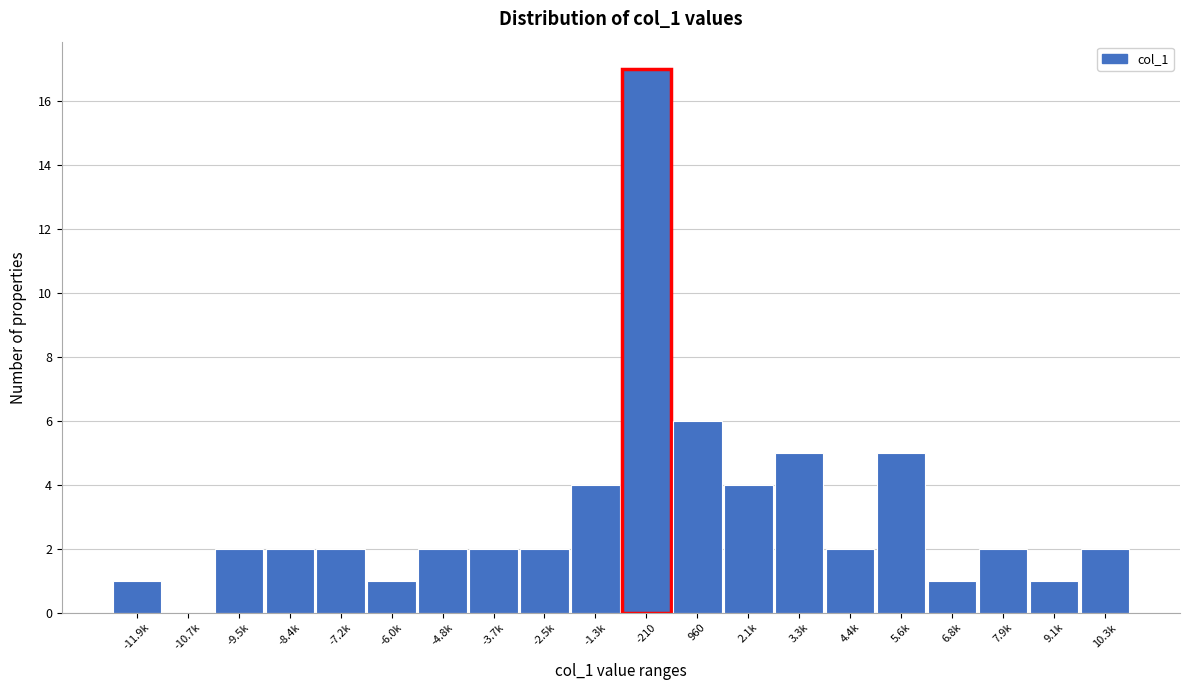

Reading left to right, transcribe all the data shown in this chart.

-11.9k=1	-10.7k=0	-9.5k=2	-8.4k=2	-7.2k=2	-6.0k=1	-4.8k=2	-3.7k=2	-2.5k=2	-1.3k=4	-210=17	960=6	2.1k=4	3.3k=5	4.4k=2	5.6k=5	6.8k=1	7.9k=2	9.1k=1	10.3k=2